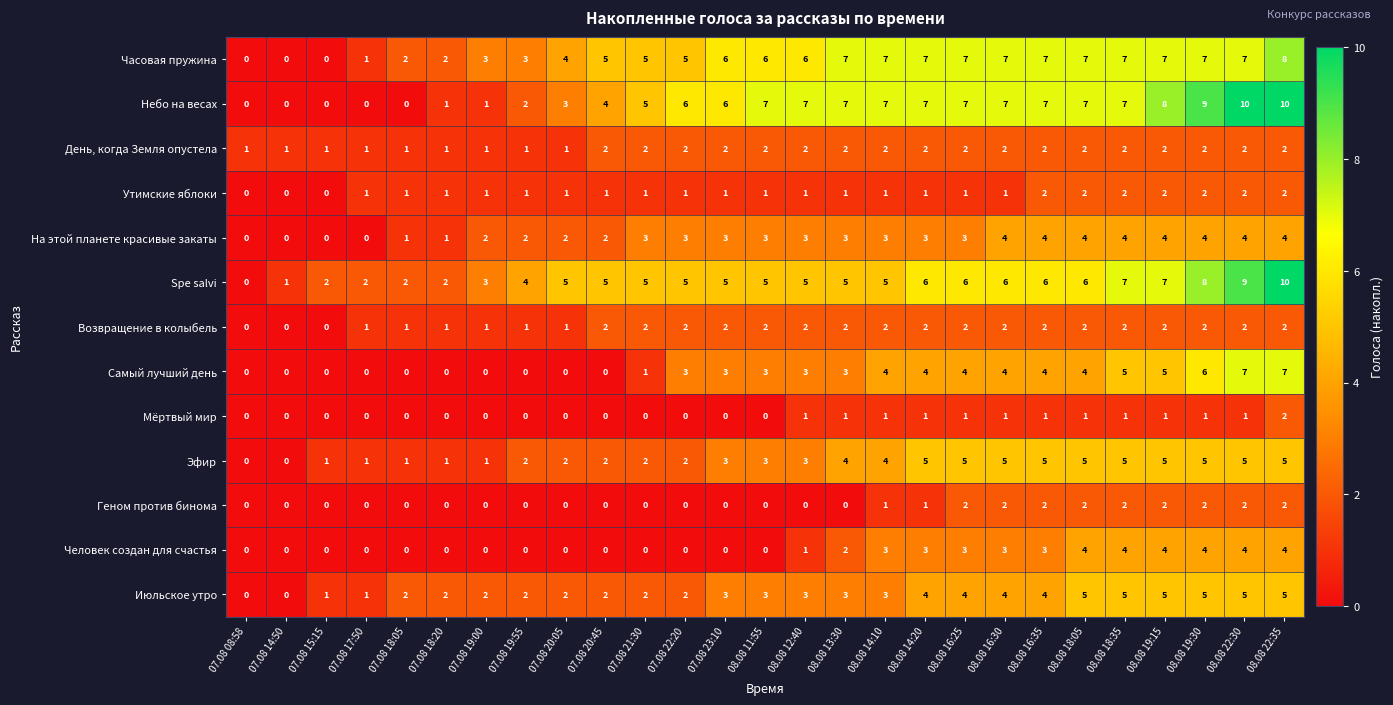

What is the maximum value shown in the chart?

10